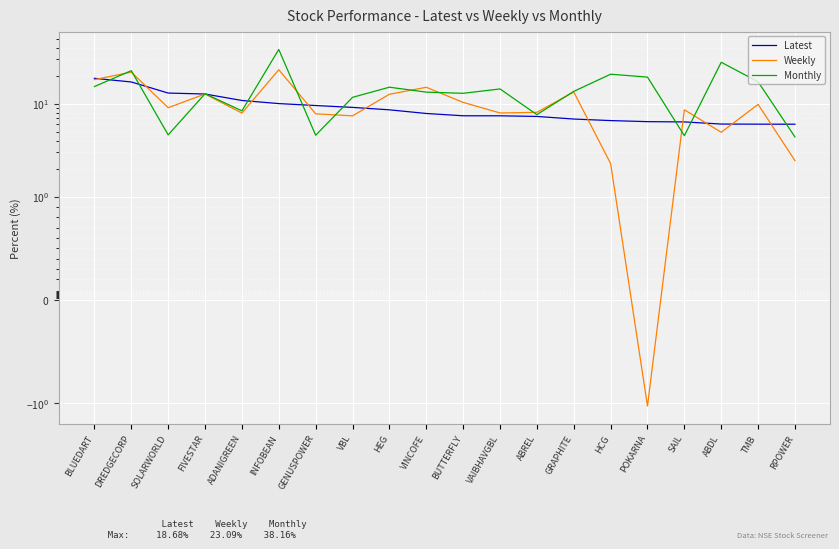

What is the label of the 14th point from the left?

GRAPHITE